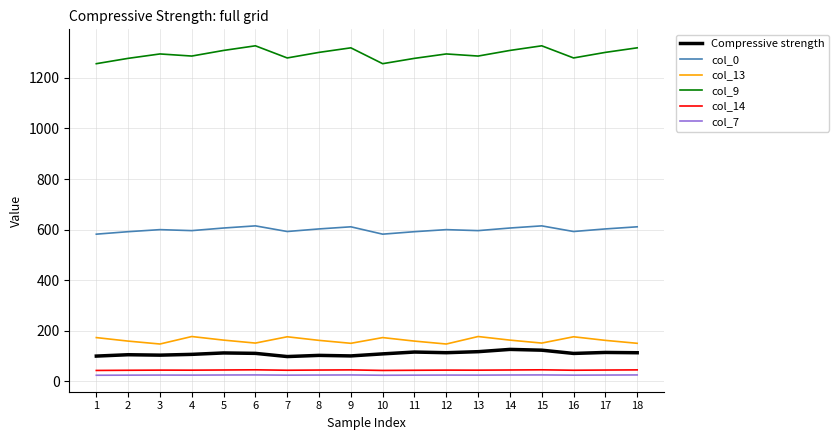

Is the value of Compressive strength at 1 greater than the value of col_7 at 17?

Yes